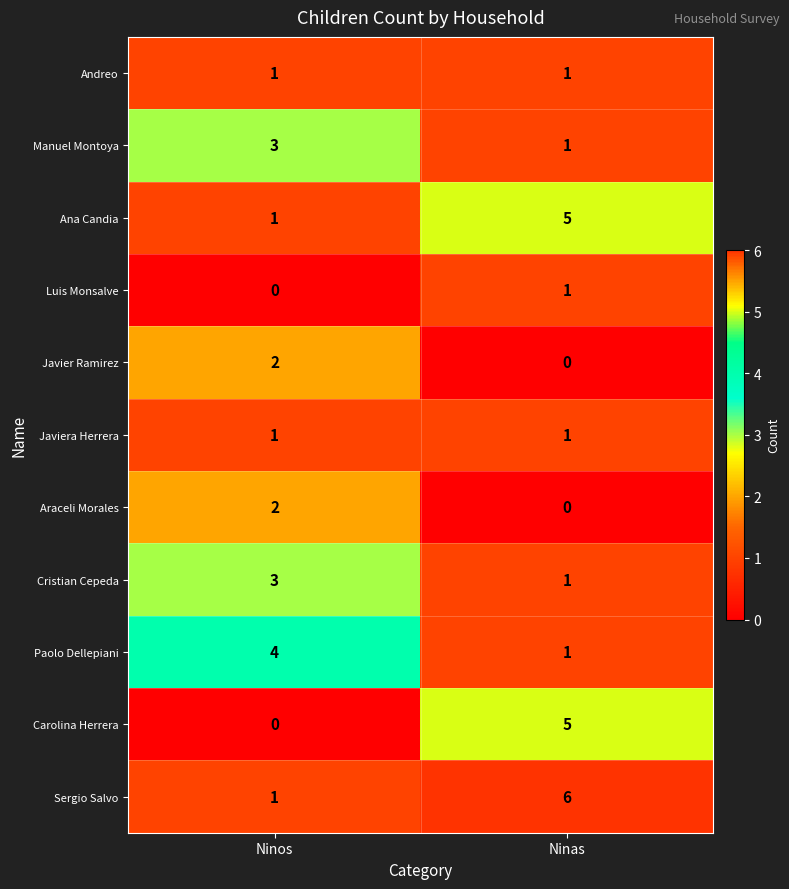

What is the approximate value of Ana Candia at Ninas?

5